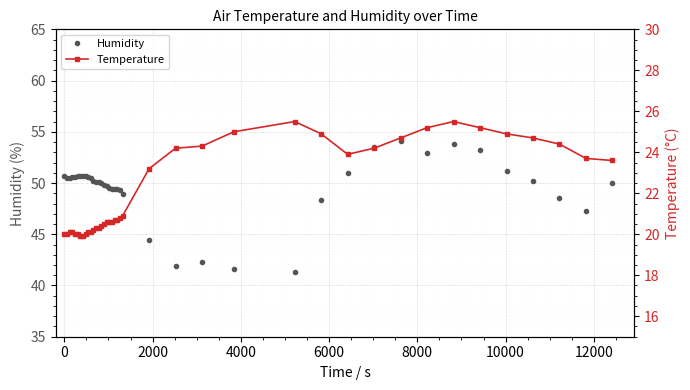

Rank the series by their average value, from highest to lowest.

Humidity, Temperature